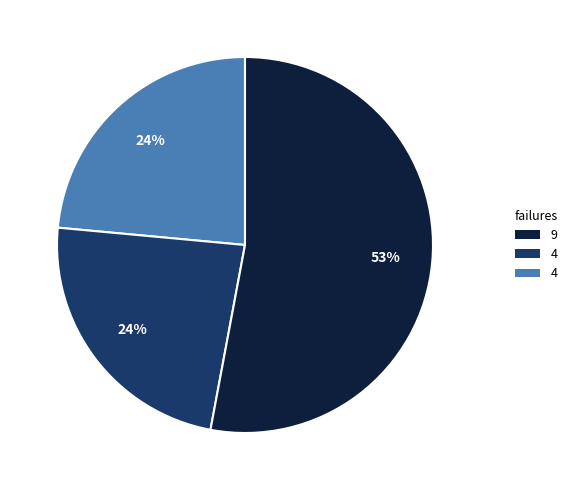

To the nearest percent, what is the average slice percentage?

33%